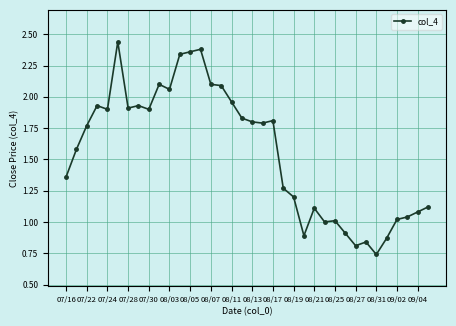

What is the average value?

1.6